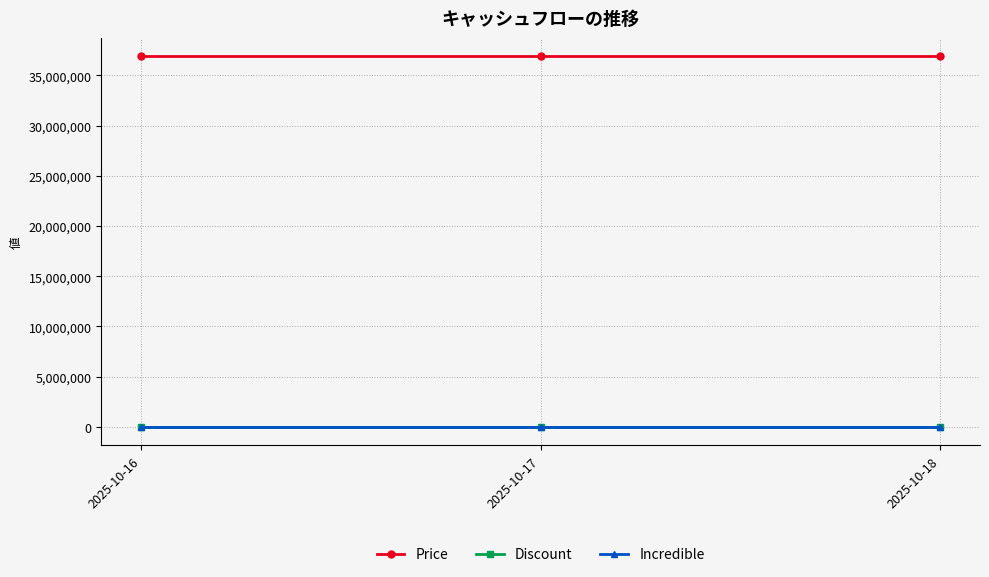

The value of Price at 2025-10-16 is 36900000. True or false?

True